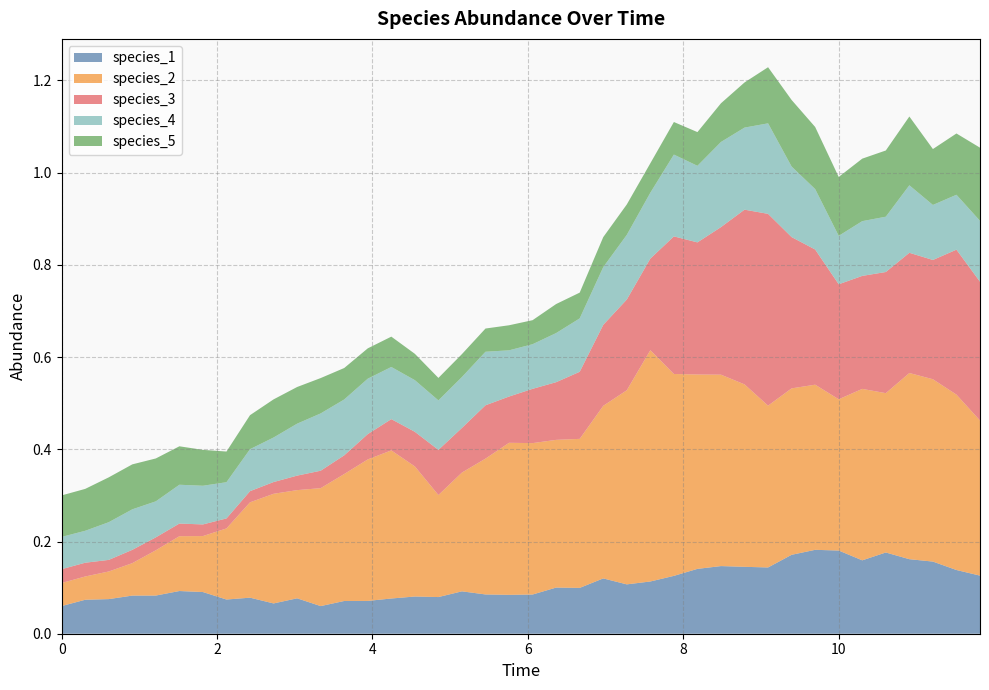

Reading left to right, extract all data points from this chart.

species_1: 0=0.1	1=0.1	2=0.1	3=0.1	4=0.1	5=0.1	6=0.1	7=0.1	8=0.1	9=0.1	10=0.1	11=0.1	12=0.1	13=0.1	14=0.1	15=0.1	16=0.1	17=0.1	18=0.1	19=0.1	20=0.1	21=0.1	22=0.1	23=0.1	24=0.1	25=0.1	26=0.1	27=0.1	28=0.1	29=0.1	30=0.1	31=0.2	32=0.2	33=0.2	34=0.2	35=0.2	36=0.2	37=0.2	38=0.1	39=0.1
species_2: 0=0.1	1=0.1	2=0.1	3=0.1	4=0.1	5=0.1	6=0.1	7=0.2	8=0.2	9=0.2	10=0.2	11=0.3	12=0.3	13=0.3	14=0.3	15=0.3	16=0.2	17=0.3	18=0.3	19=0.3	20=0.3	21=0.3	22=0.3	23=0.4	24=0.4	25=0.5	26=0.4	27=0.4	28=0.4	29=0.4	30=0.4	31=0.4	32=0.4	33=0.3	34=0.4	35=0.3	36=0.4	37=0.4	38=0.4	39=0.3
species_3: 0=0.0	1=0.0	2=0.0	3=0.0	4=0.0	5=0.0	6=0.0	7=0.0	8=0.0	9=0.0	10=0.0	11=0.0	12=0.0	13=0.1	14=0.1	15=0.1	16=0.1	17=0.1	18=0.1	19=0.1	20=0.1	21=0.1	22=0.1	23=0.2	24=0.2	25=0.2	26=0.3	27=0.3	28=0.3	29=0.4	30=0.4	31=0.3	32=0.3	33=0.2	34=0.2	35=0.3	36=0.3	37=0.3	38=0.3	39=0.3
species_4: 0=0.1	1=0.1	2=0.1	3=0.1	4=0.1	5=0.1	6=0.1	7=0.1	8=0.1	9=0.1	10=0.1	11=0.1	12=0.1	13=0.1	14=0.1	15=0.1	16=0.1	17=0.1	18=0.1	19=0.1	20=0.1	21=0.1	22=0.1	23=0.1	24=0.1	25=0.1	26=0.2	27=0.2	28=0.2	29=0.2	30=0.2	31=0.2	32=0.1	33=0.1	34=0.1	35=0.1	36=0.1	37=0.1	38=0.1	39=0.1
species_5: 0=0.1	1=0.1	2=0.1	3=0.1	4=0.1	5=0.1	6=0.1	7=0.1	8=0.1	9=0.1	10=0.1	11=0.1	12=0.1	13=0.1	14=0.1	15=0.1	16=0.0	17=0.0	18=0.1	19=0.1	20=0.1	21=0.1	22=0.1	23=0.1	24=0.1	25=0.1	26=0.1	27=0.1	28=0.1	29=0.1	30=0.1	31=0.1	32=0.1	33=0.1	34=0.1	35=0.1	36=0.1	37=0.1	38=0.1	39=0.2